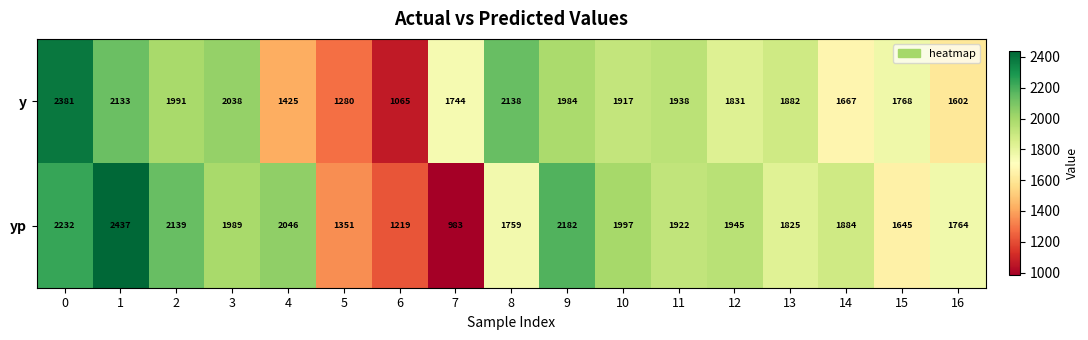

Where is y nearest to the value 1723?

7